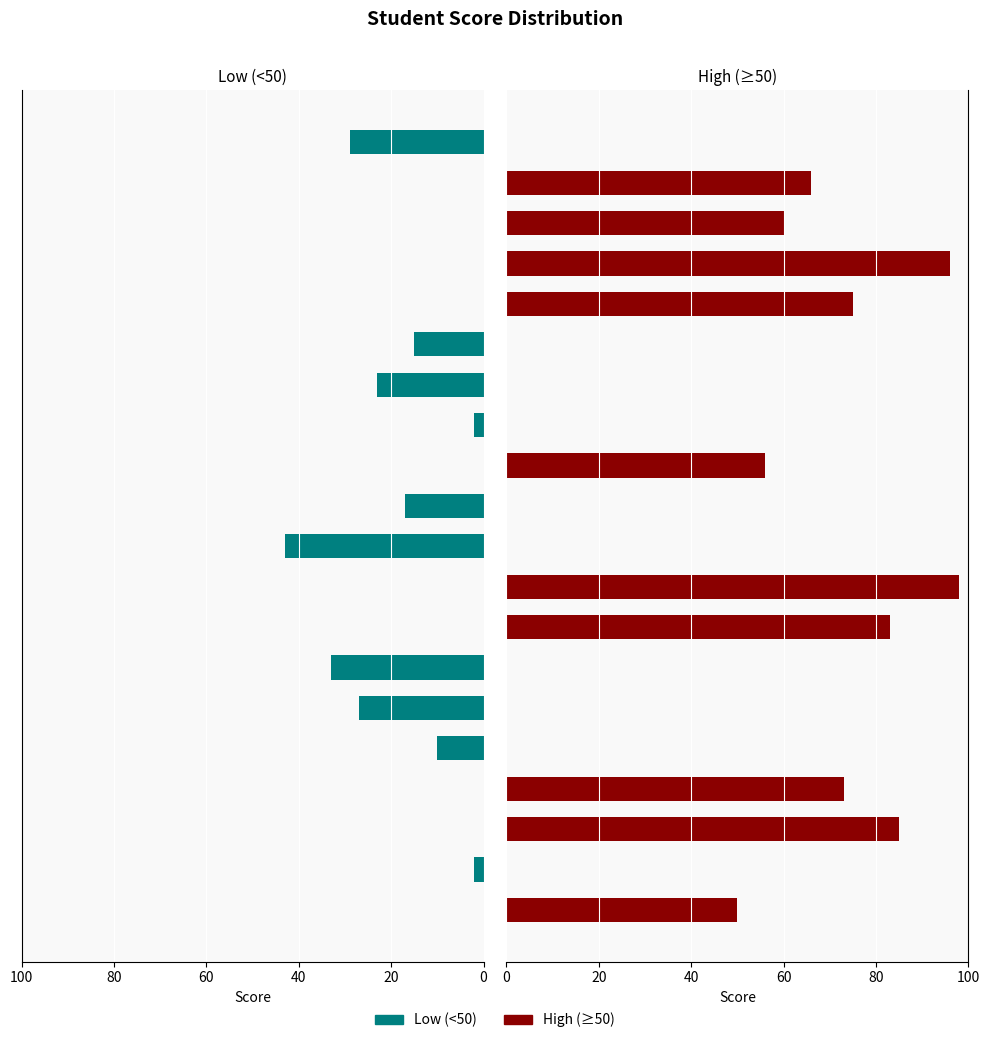

Read the Low (<50) value at 19, to the nearest 5.

30